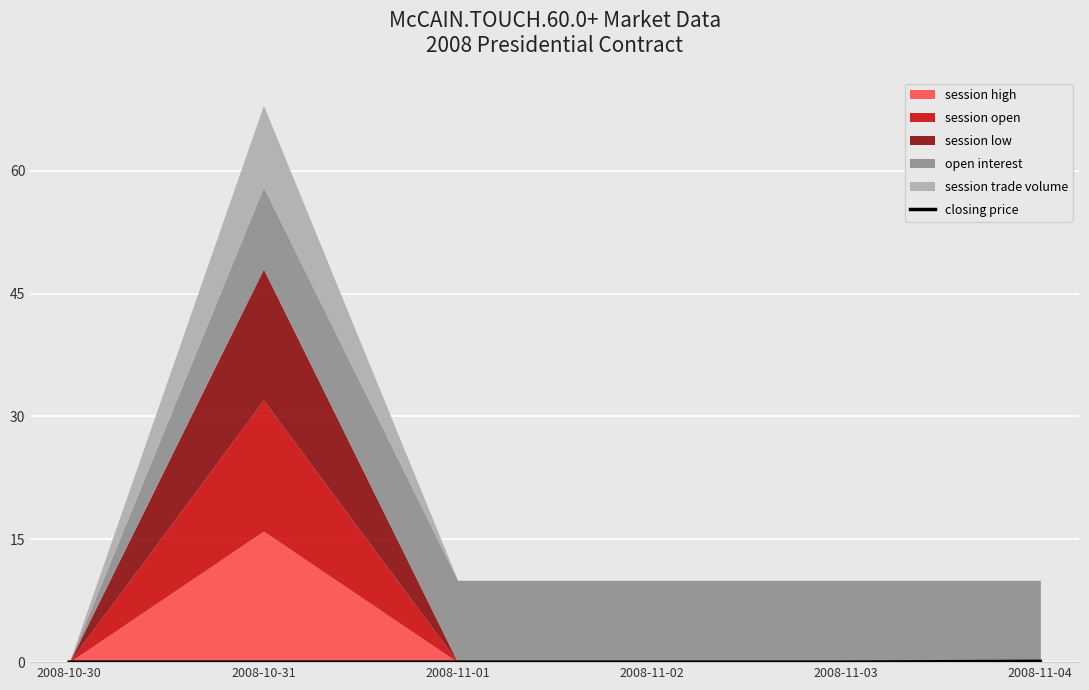

Reading right to left, extract all data points from this chart.

0.1	0.0	0.0	0.0	0.0	0.0